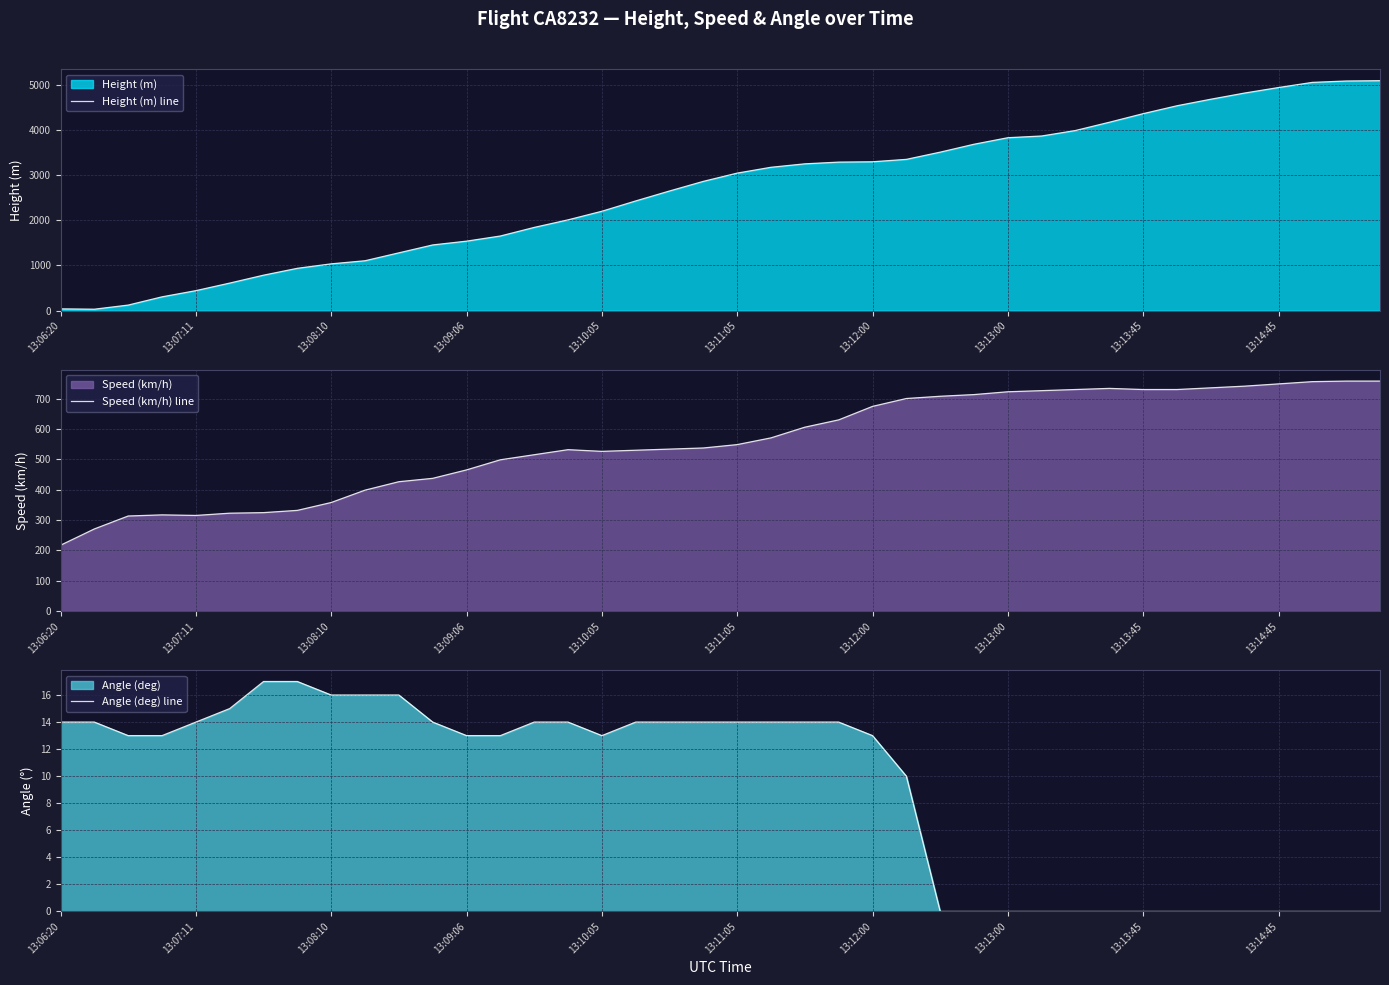

Does the chart have visible grid lines?

Yes